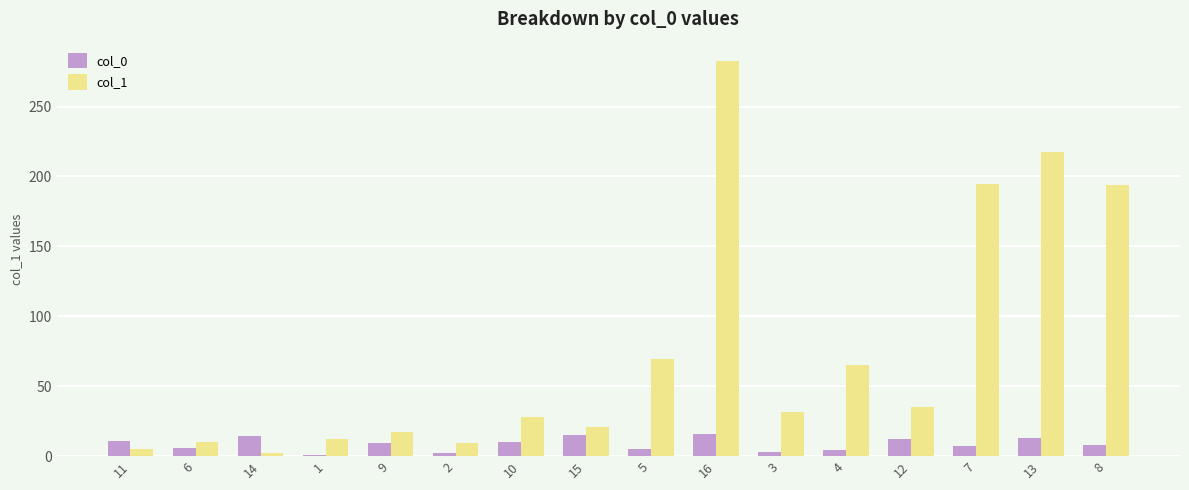

Is it true that col_0 equals 5.0 at 5?

True